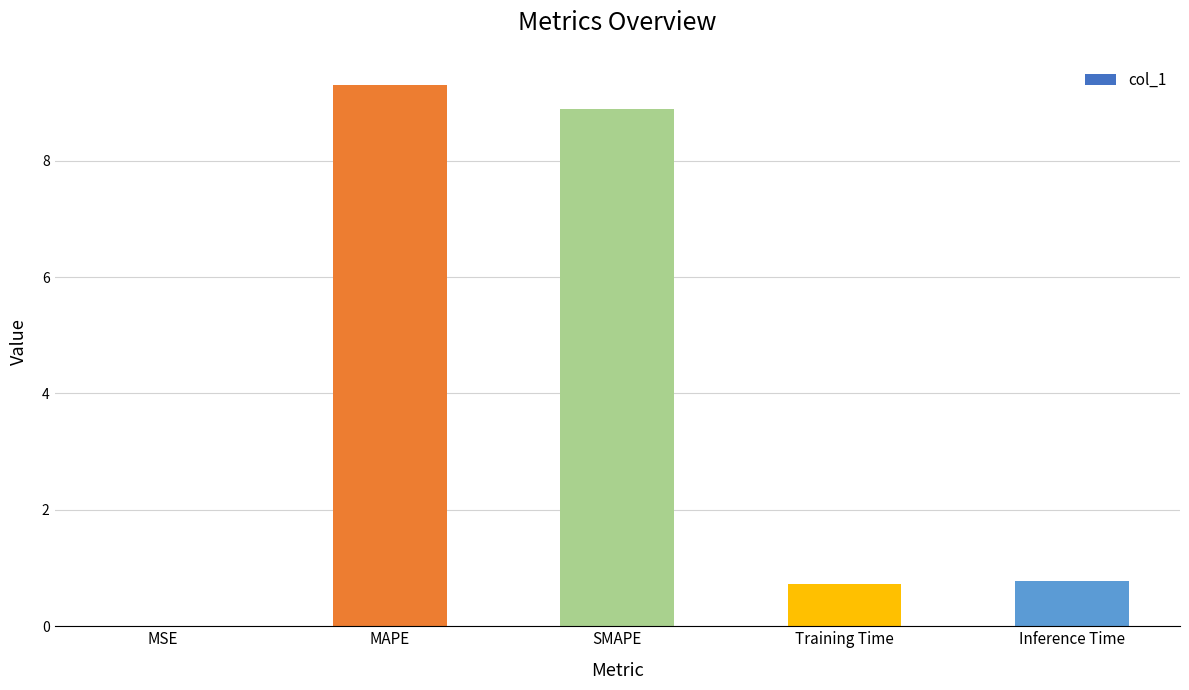

Which category has the highest value across all series?

MAPE